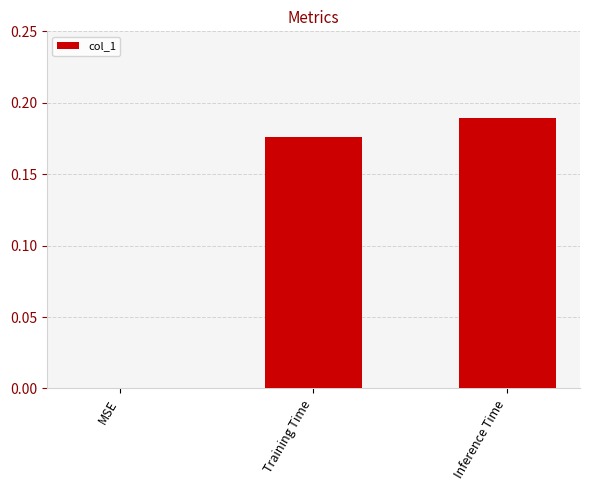

Is it true that the value at Training Time is 0.3?

False